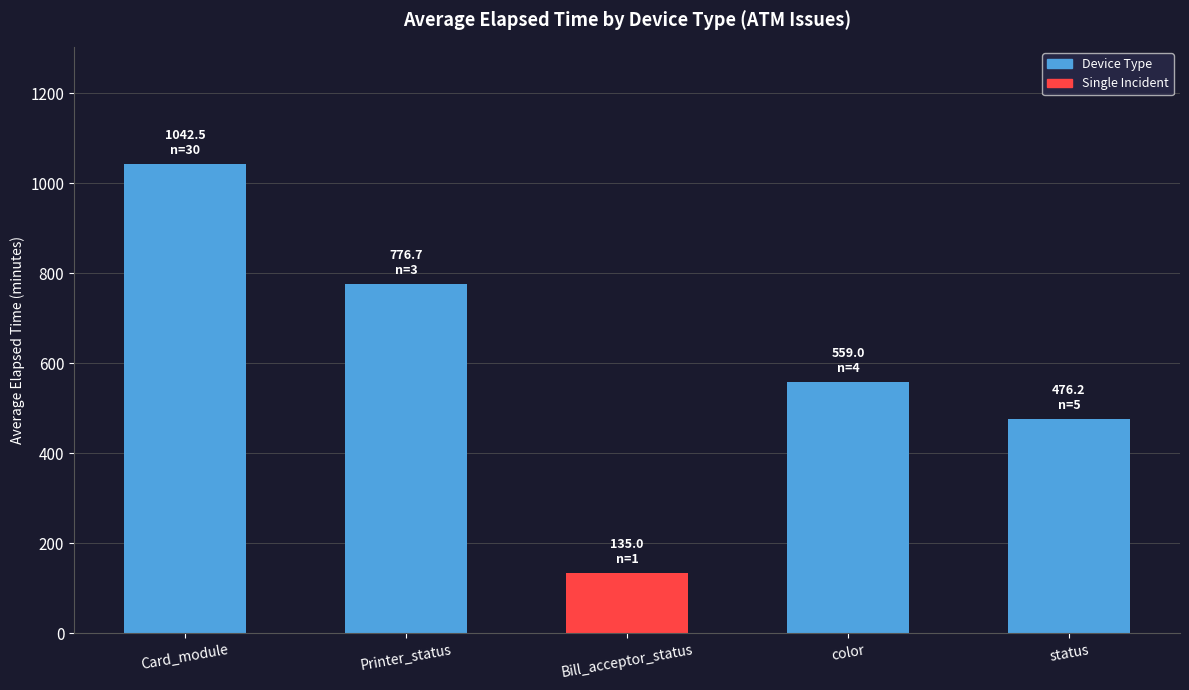

What is the smallest value displayed?

135.0